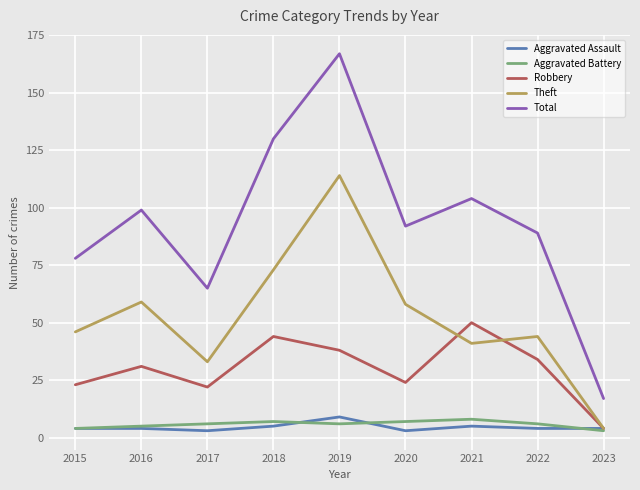

How many lines are shown in the chart?

5